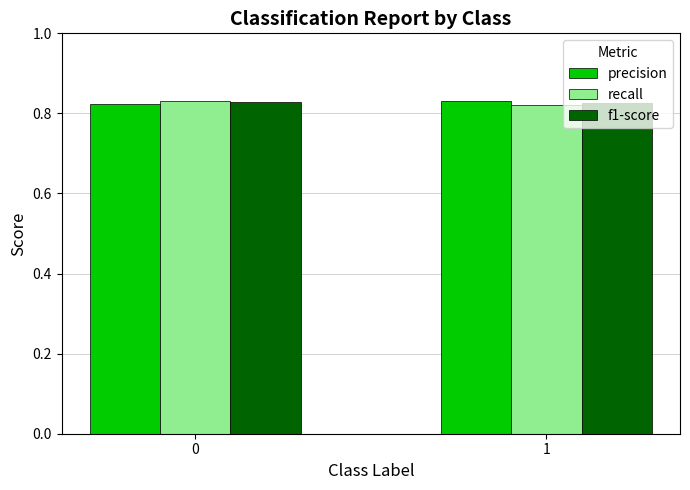

What is the total value across all series at 0?

2.5